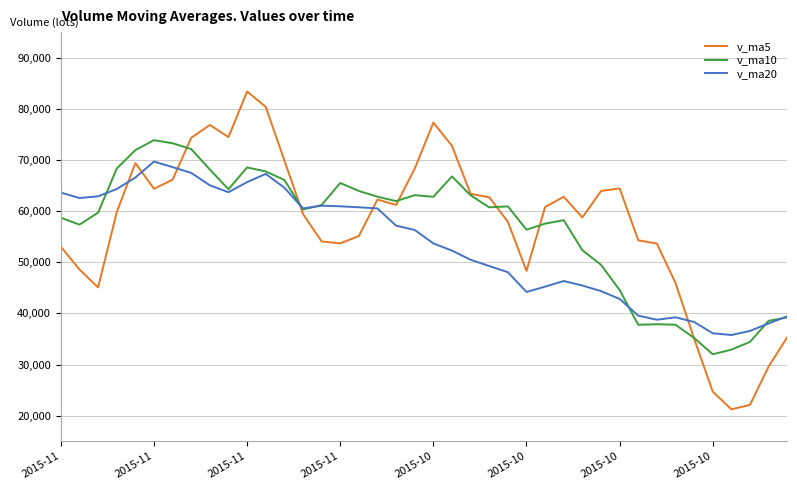

How many series are shown in this chart?

3